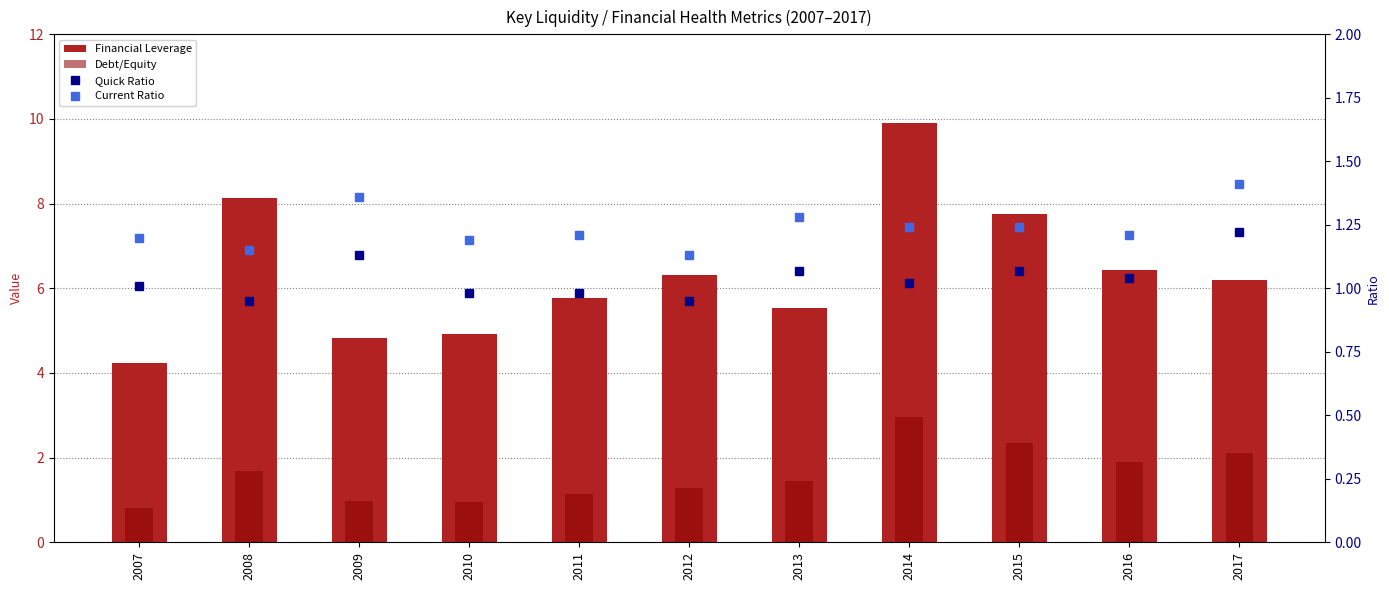

At 2009, list the series in order from smallest to largest.

Debt/Equity, Quick Ratio, Current Ratio, Financial Leverage